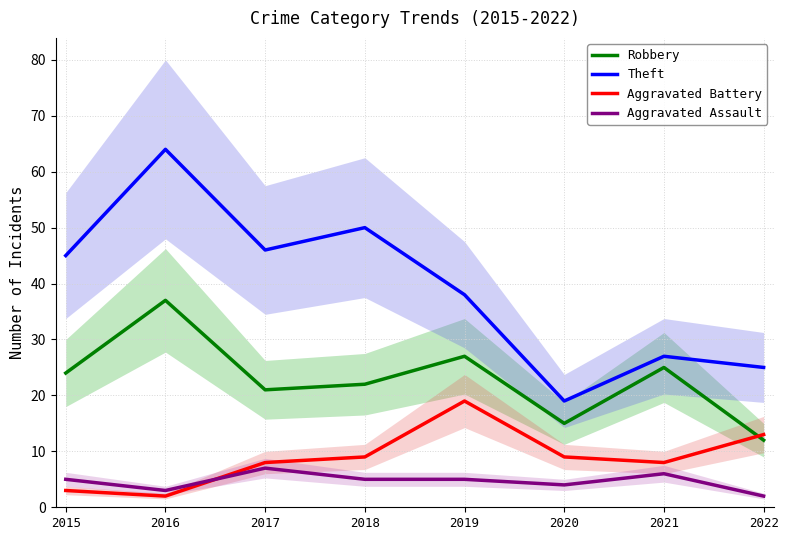

Which series ends up on top after the final intersection of Aggravated Battery and Aggravated Assault?

Aggravated Battery